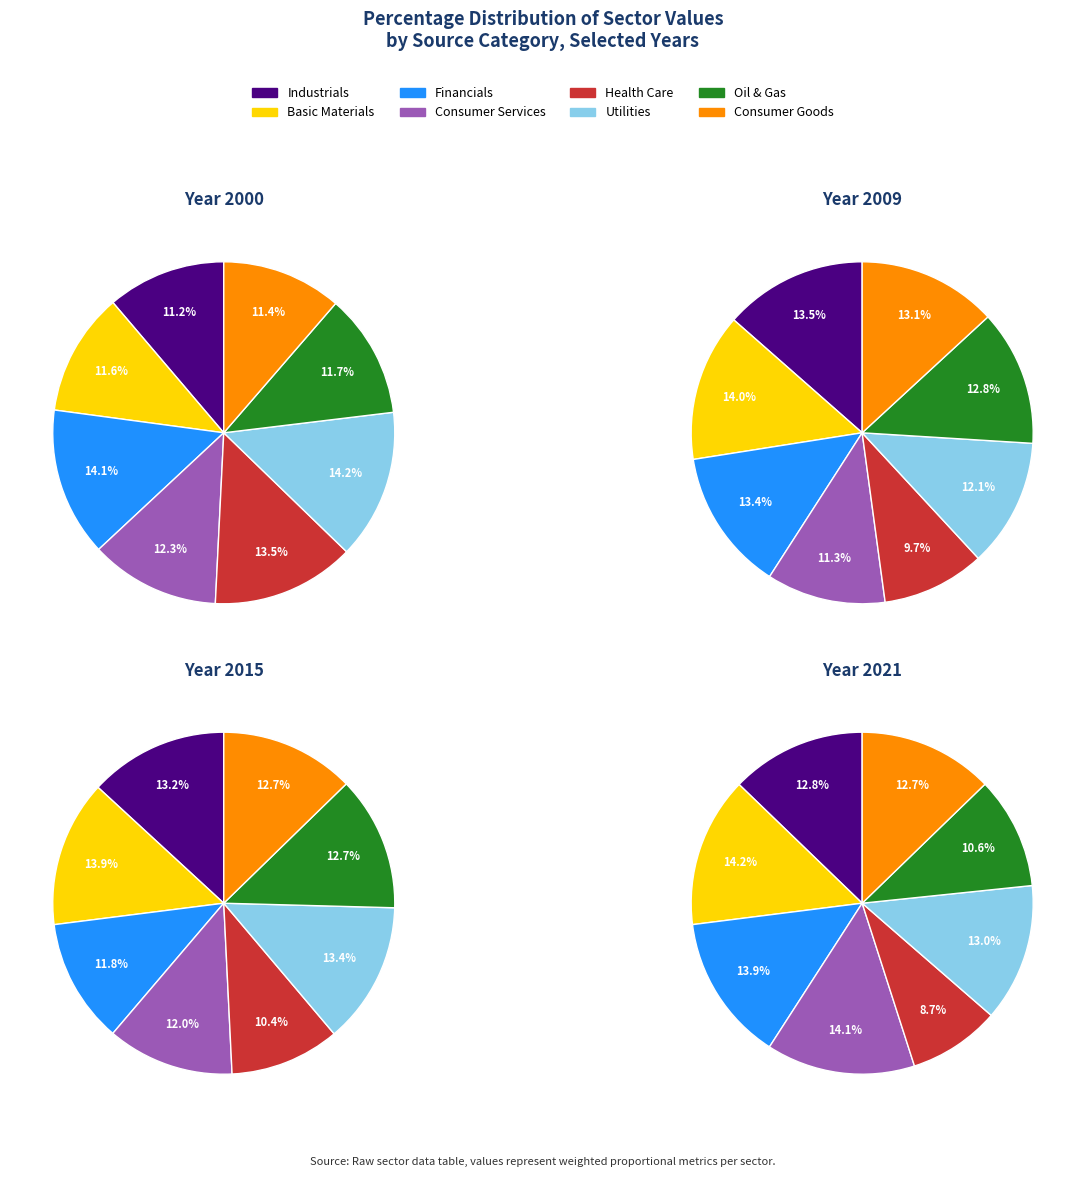

Which category has the biggest portion of the pie?

Basic Materials